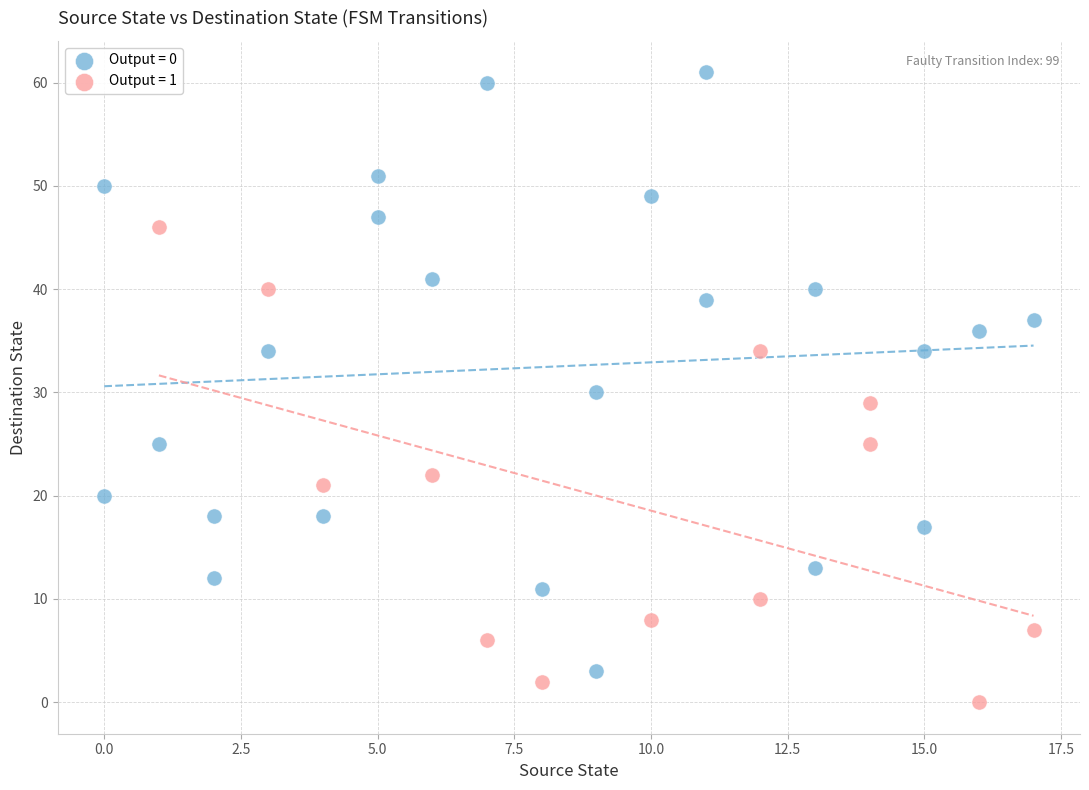

Which series contains the highest Y value?

Output = 0